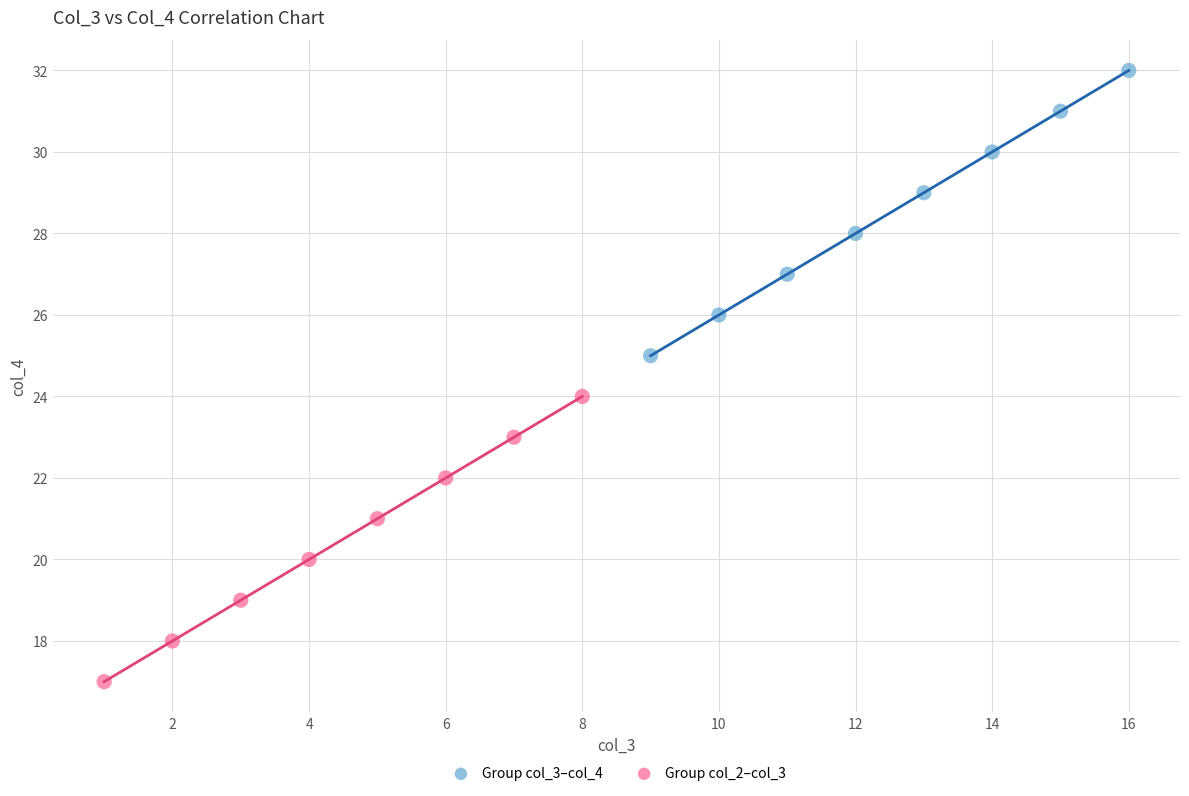

What are all the series names shown in the legend?

Group col_3–col_4, Group col_2–col_3